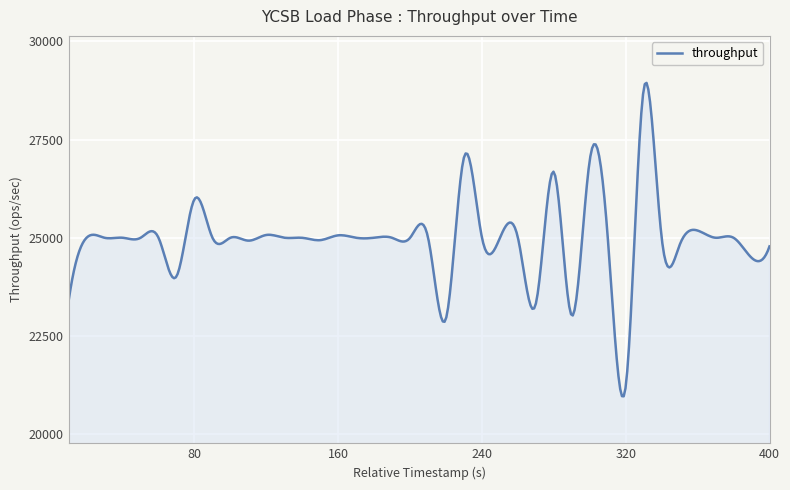

What is the maximum value shown in the chart?

28944.7